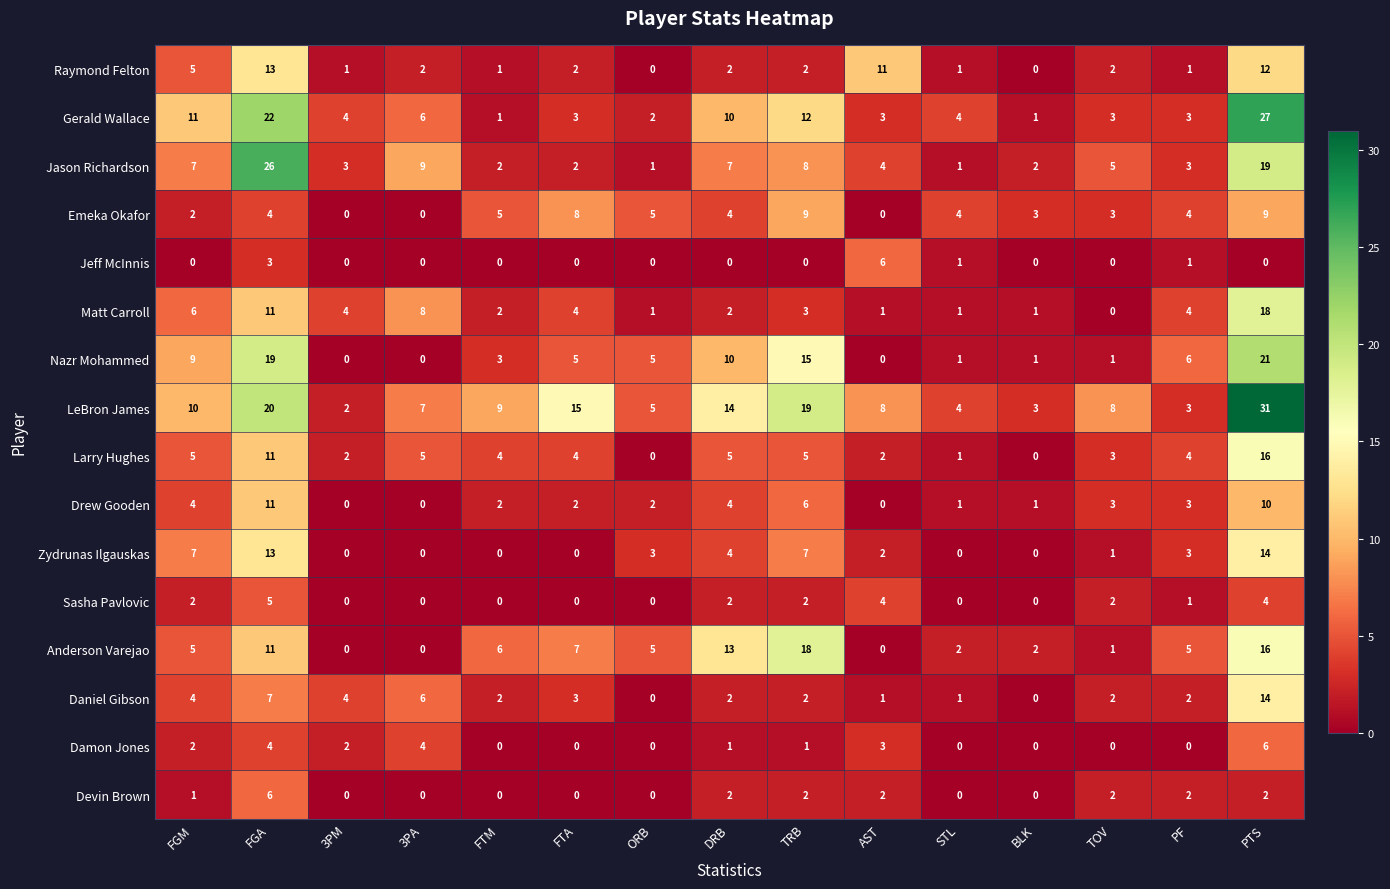

What is the difference between the highest and lowest values at AST?

11